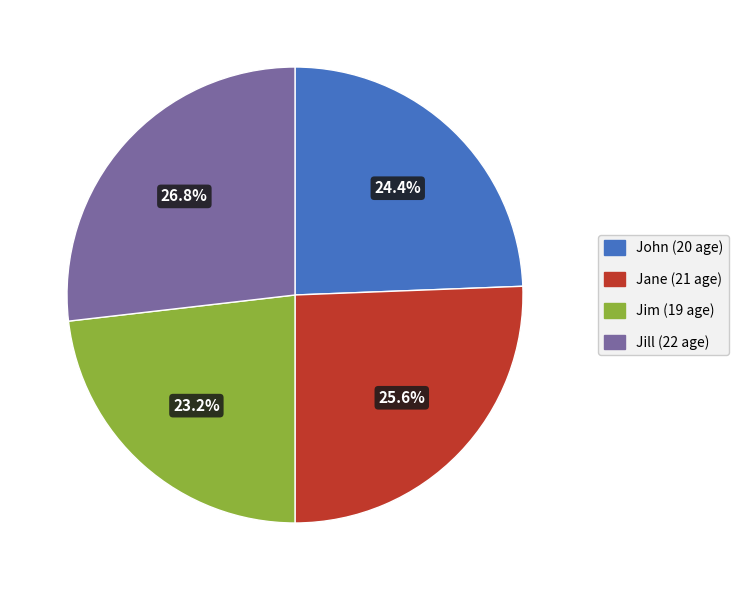

Count the number of slices in the pie.

4